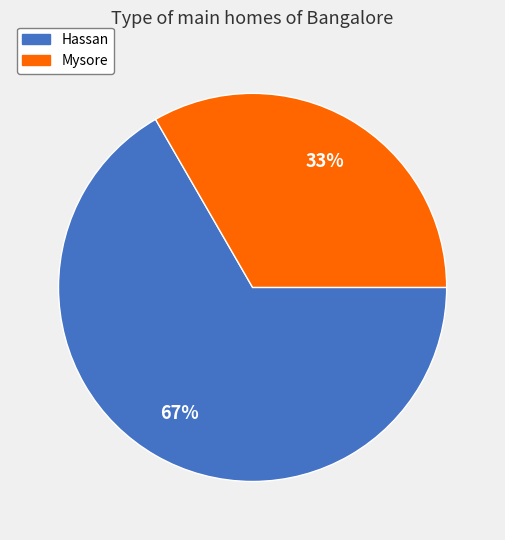

What percentage is the Mysore slice, to the nearest percent?

33%